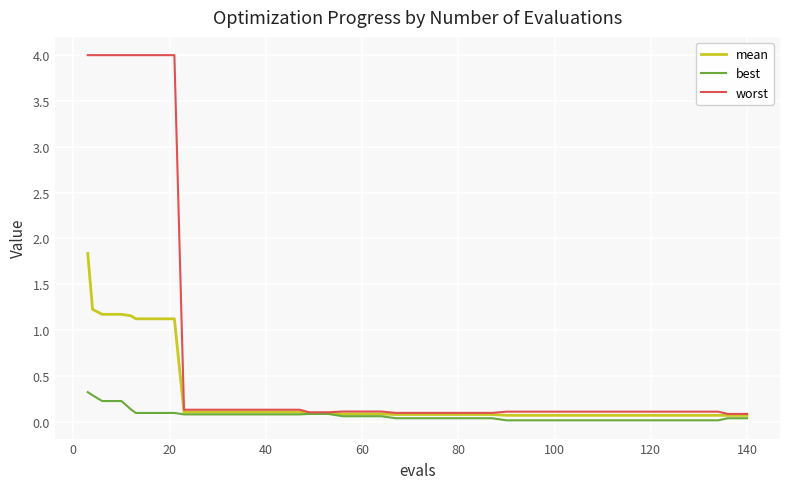

At how many categories does at least one series exceed 2?

8